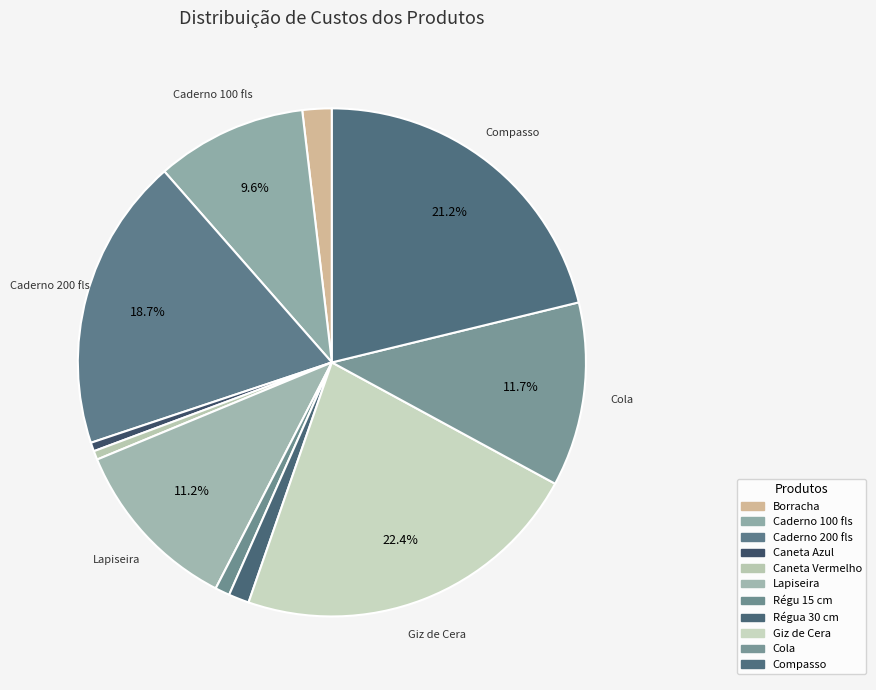

What percentage is the Caderno 100 fls slice, to the nearest percent?

10%